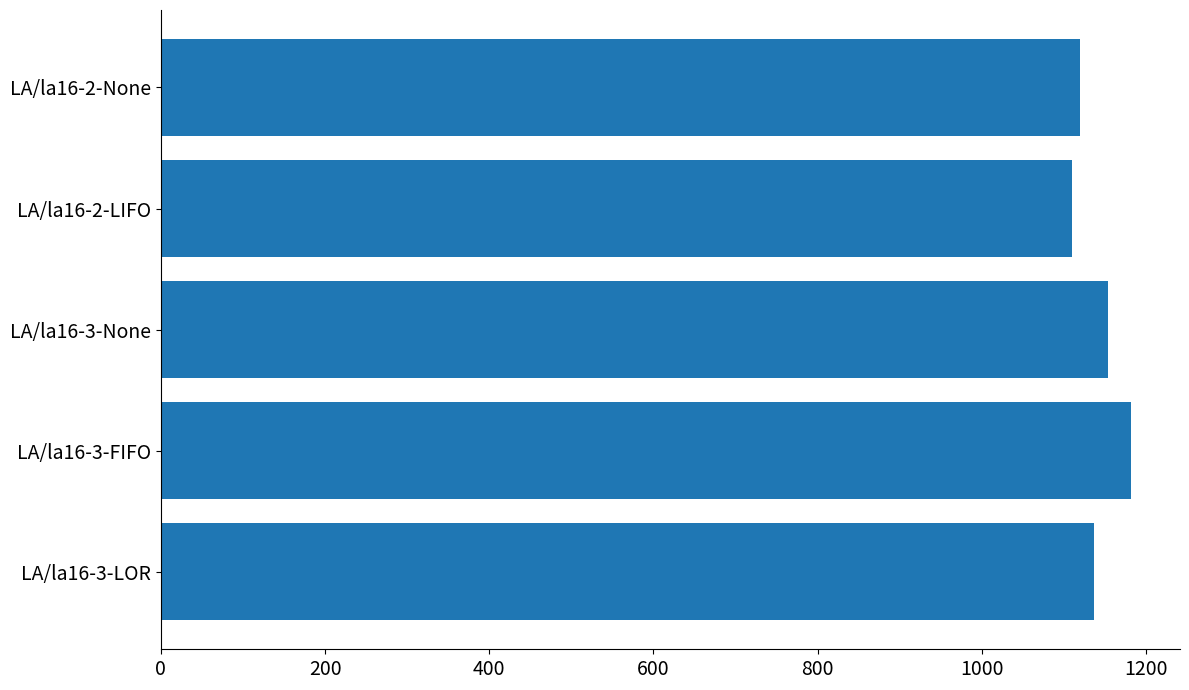

What is the smallest value displayed?

1109.4